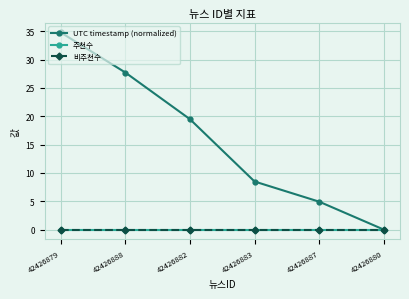

What is the label of the 2nd point from the right?

42426887